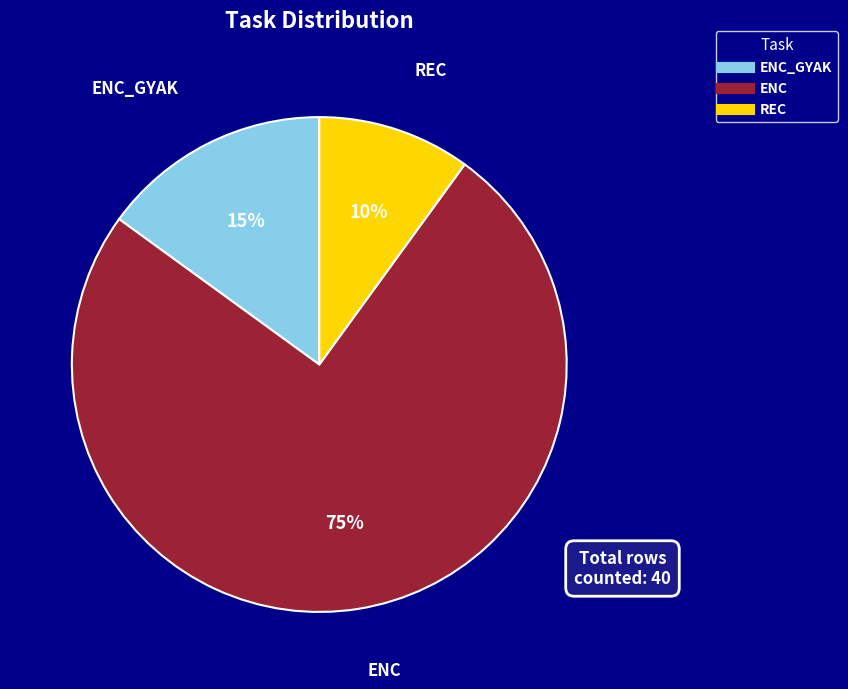

Is there a majority slice in this chart?

Yes